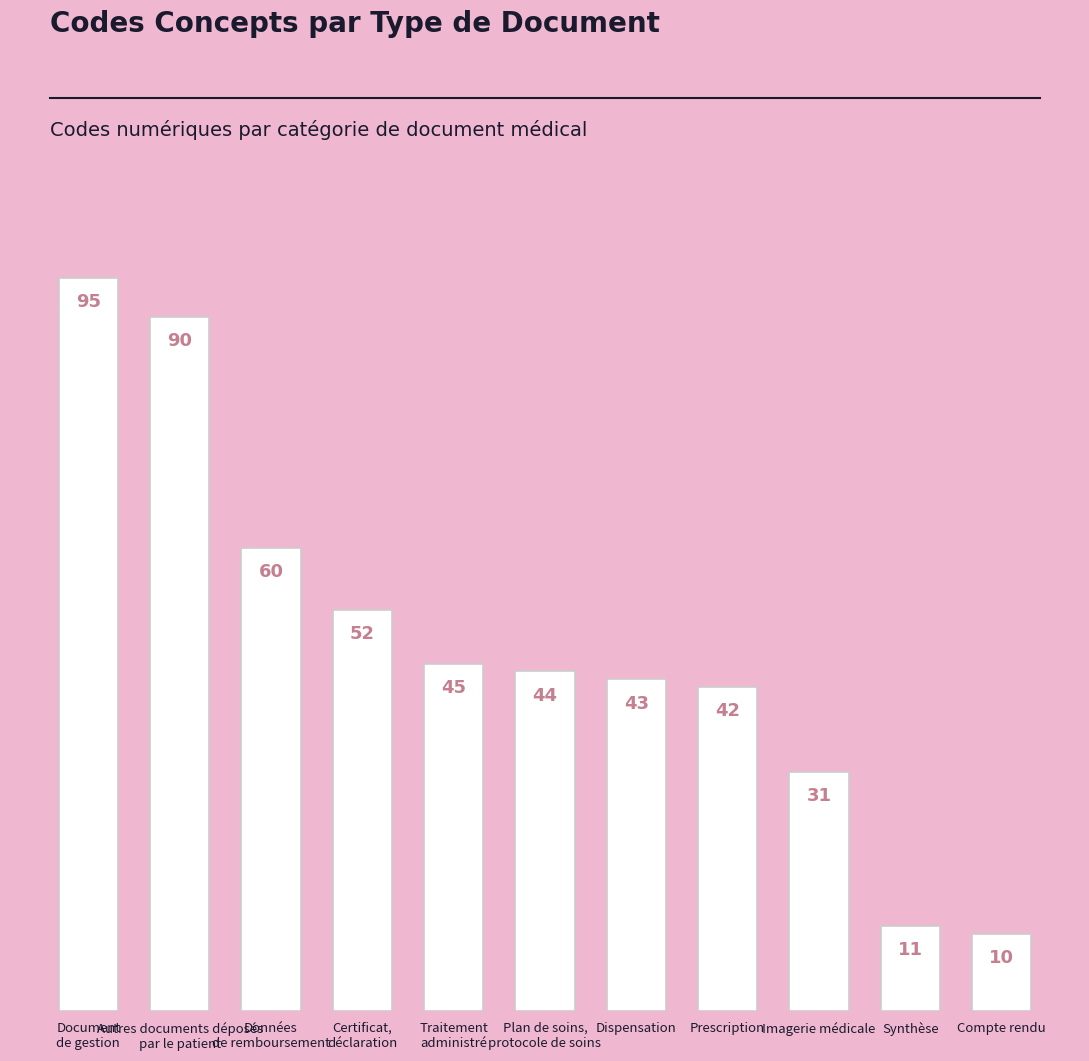

The value at Données
de remboursement is 60. True or false?

True